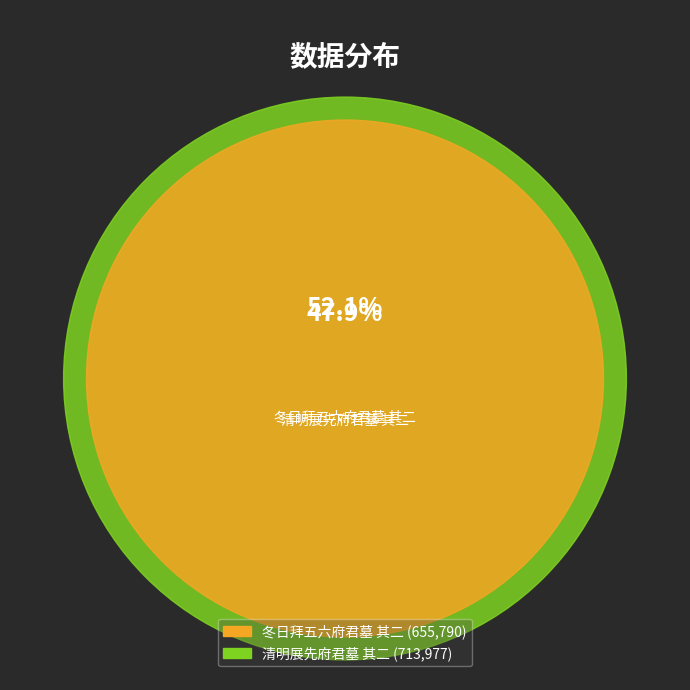

To the nearest percent, what portion does 清明展先府君墓 其二 represent?

52%